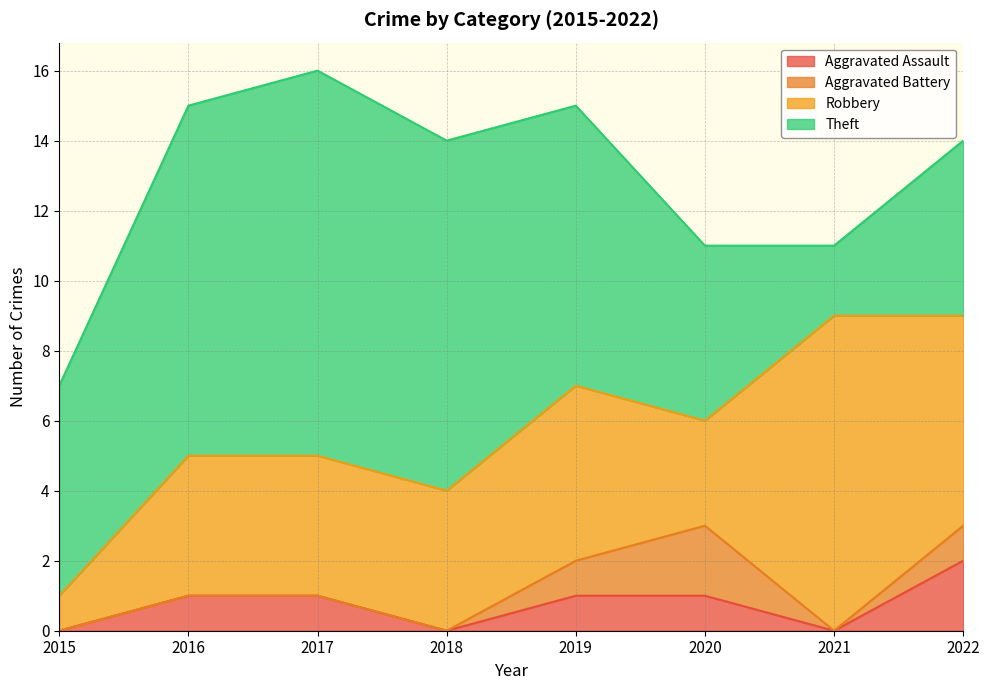

Reading left to right, transcribe all the data shown in this chart.

Aggravated Assault: 0	1	1	0	1	1	0	2
Aggravated Battery: 0	0	0	0	1	2	0	1
Robbery: 1	4	4	4	5	3	9	6
Theft: 6	10	11	10	8	5	2	5